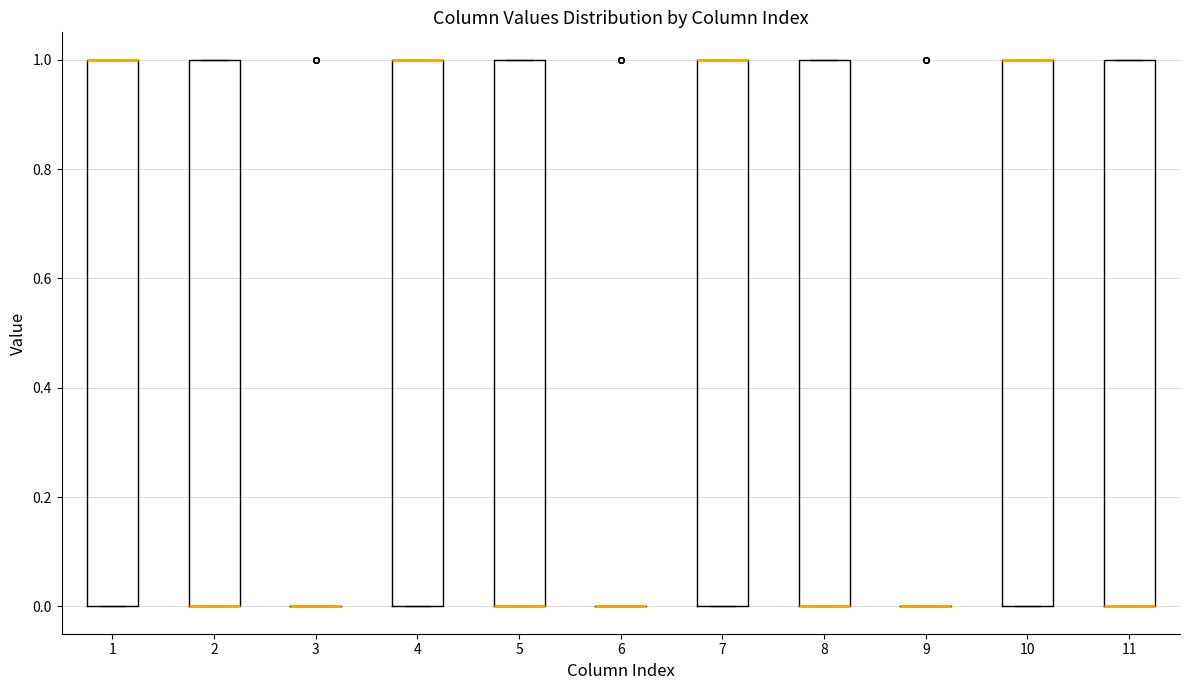

Reading left to right, read every box against the y-axis: the position of its median line, the range the box covers, and the ends of its whiskers. The values are not printed on the chart, so give them approximately, as read against the axis.

1: median 1 (drawn on the box's upper edge), box 0 to 1, whiskers 0 to 1
2: median 0 (drawn on the box's lower edge), box 0 to 1, whiskers 0 to 1
3: box collapsed to a line at 0, whiskers 0 to 0
4: median 1 (drawn on the box's upper edge), box 0 to 1, whiskers 0 to 1
5: median 0 (drawn on the box's lower edge), box 0 to 1, whiskers 0 to 1
6: box collapsed to a line at 0, whiskers 0 to 0
7: median 1 (drawn on the box's upper edge), box 0 to 1, whiskers 0 to 1
8: median 0 (drawn on the box's lower edge), box 0 to 1, whiskers 0 to 1
9: box collapsed to a line at 0, whiskers 0 to 0
10: median 1 (drawn on the box's upper edge), box 0 to 1, whiskers 0 to 1
11: median 0 (drawn on the box's lower edge), box 0 to 1, whiskers 0 to 1